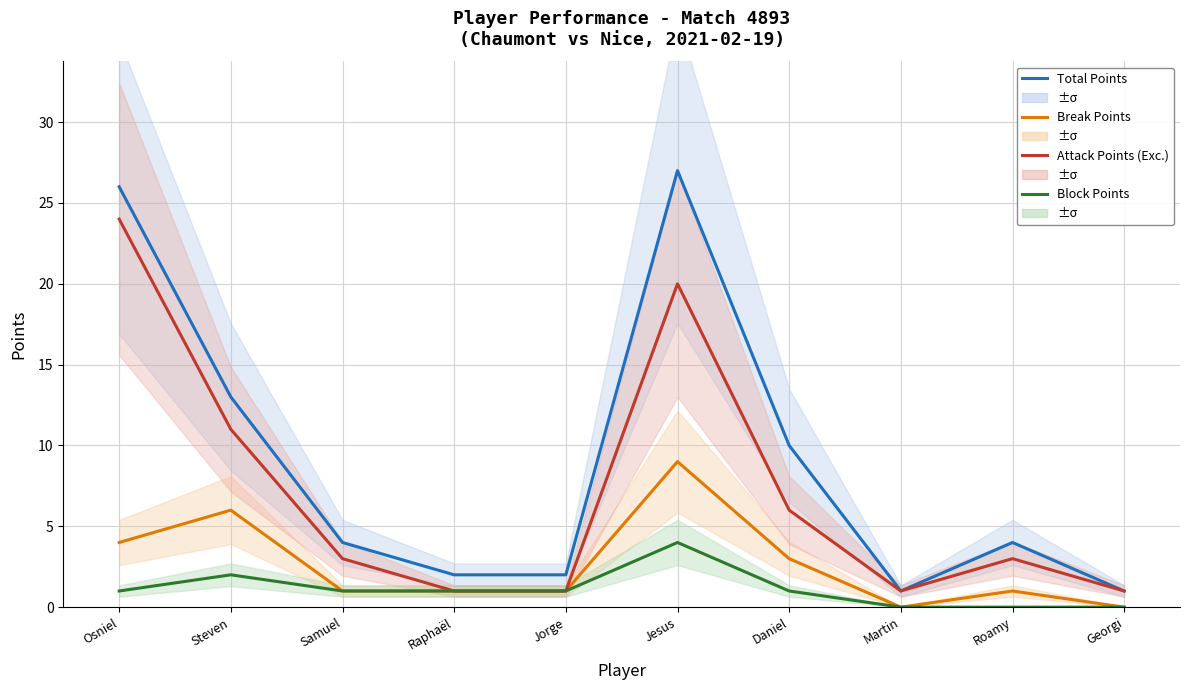

What are all the series names shown in the legend?

Total Points, Break Points, Attack Points (Exc.), Block Points